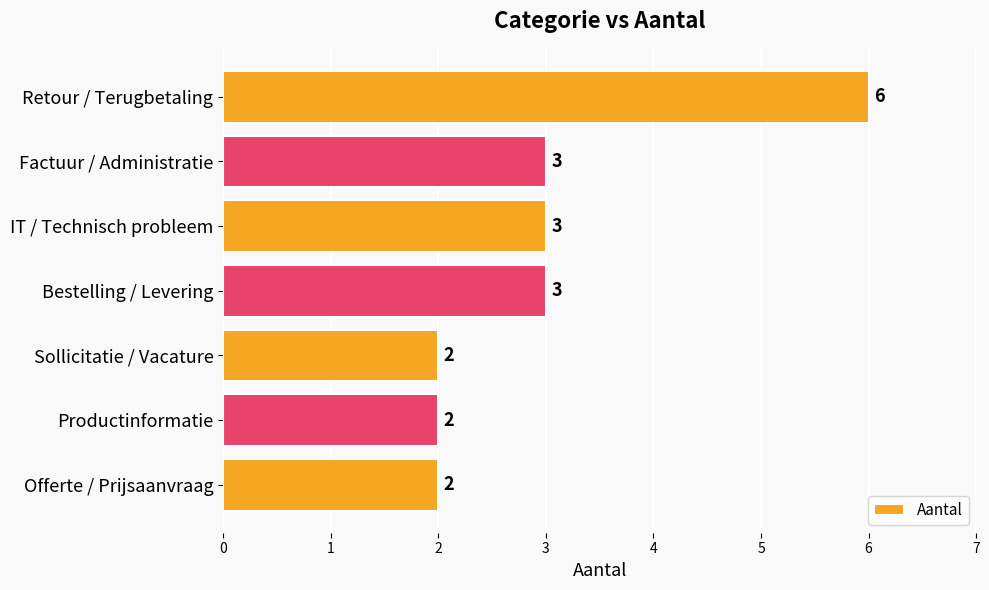

What is the label of the 4th bar from the top?

Bestelling / Levering